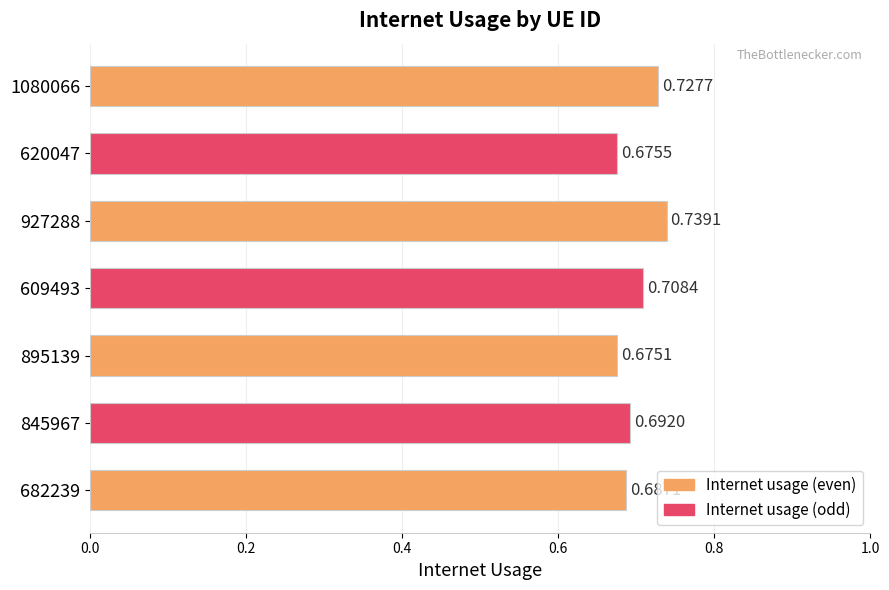

What is the sum of the values at 895139 and 609493?

1.4